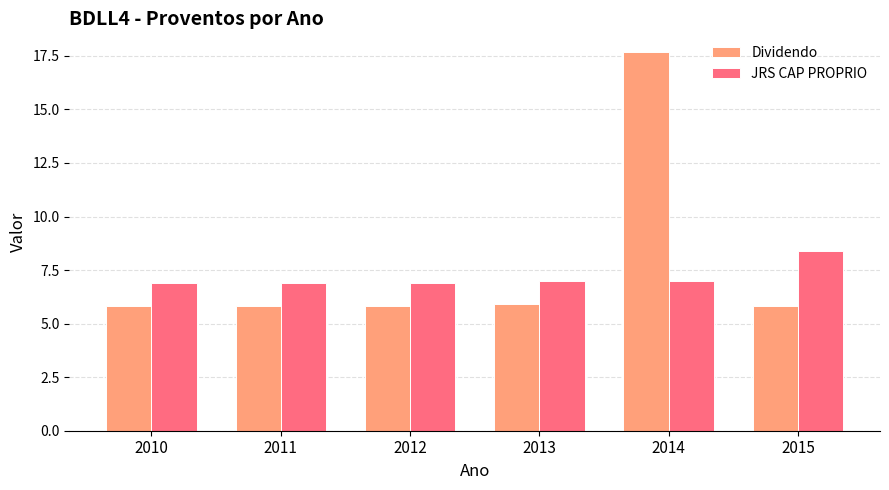

What is the difference between the highest and lowest values at 2015?

2.6